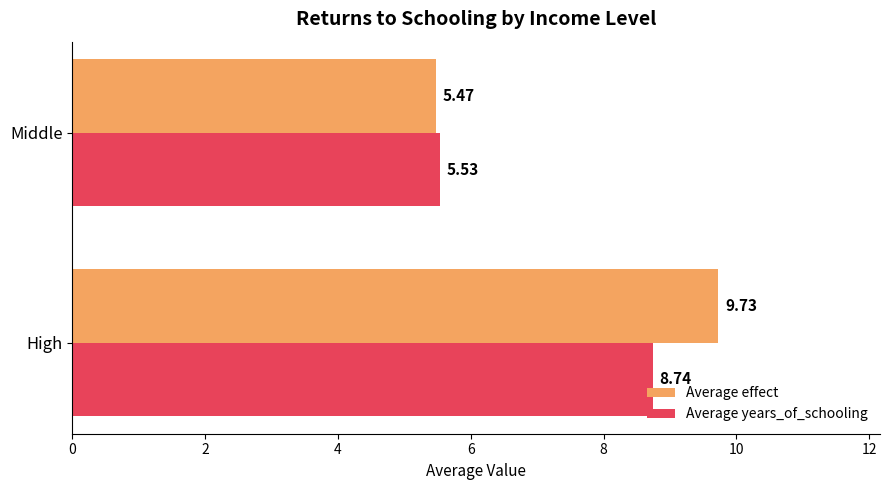

How many Average years_of_schooling values are between 5 and 8?

1